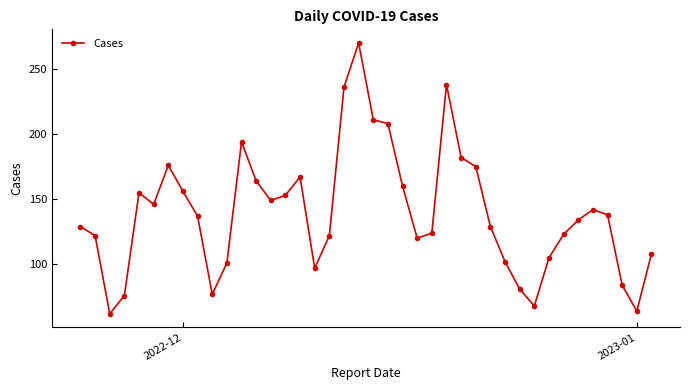

What is the minimum value shown in the chart?

62